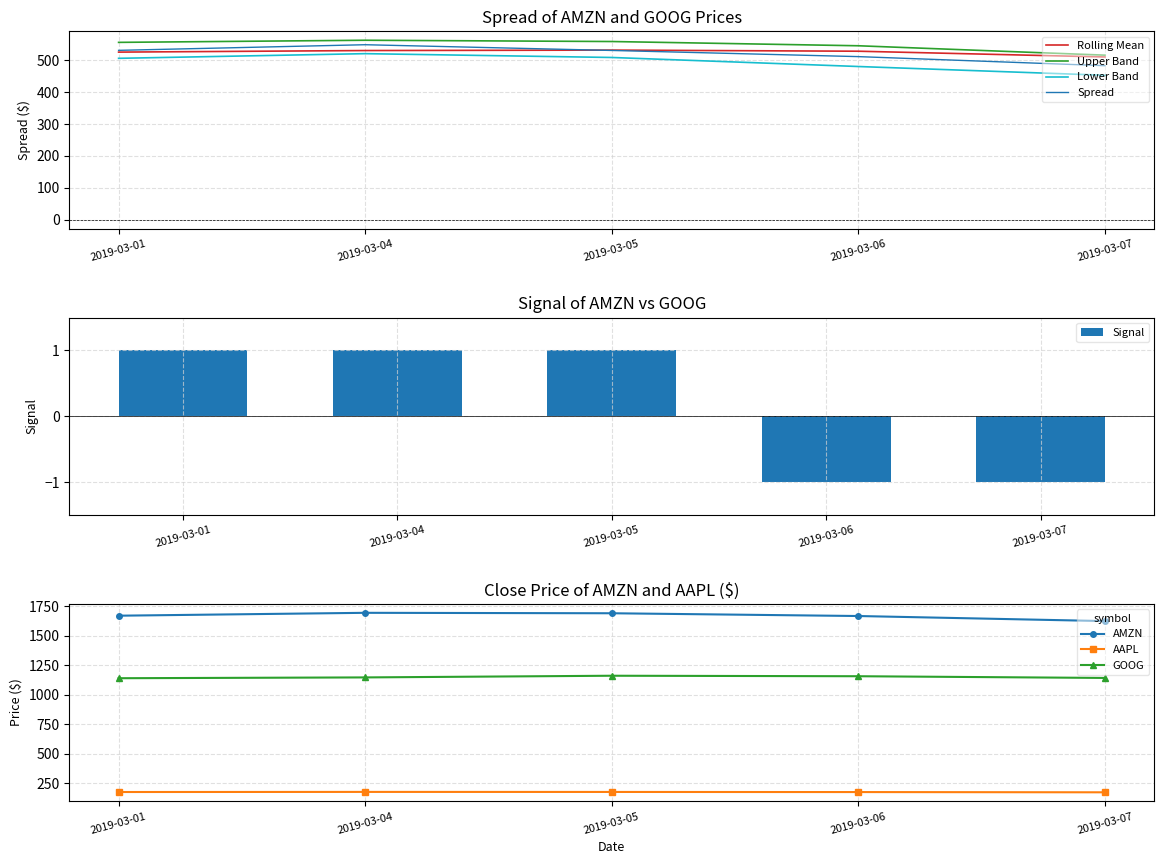

What value does the AMZN series have at 2019-03-05?

1692.4